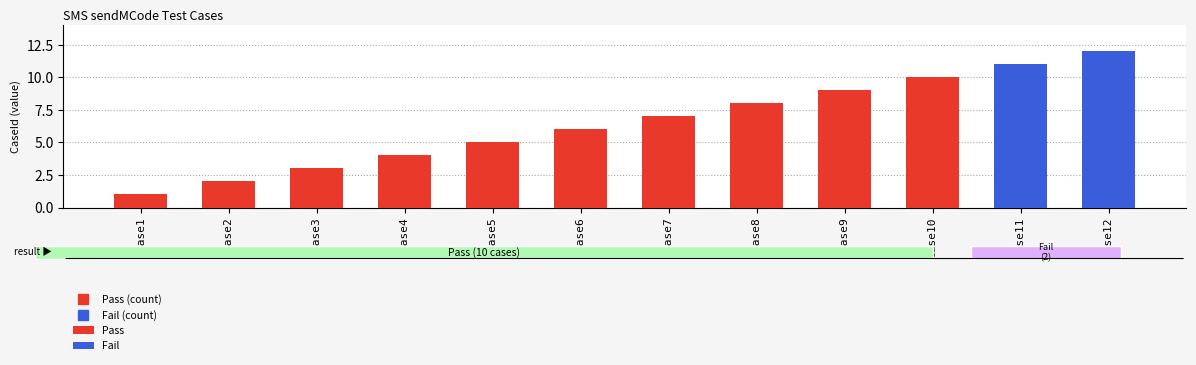

At which category is the sum across all series the highest?

Case12